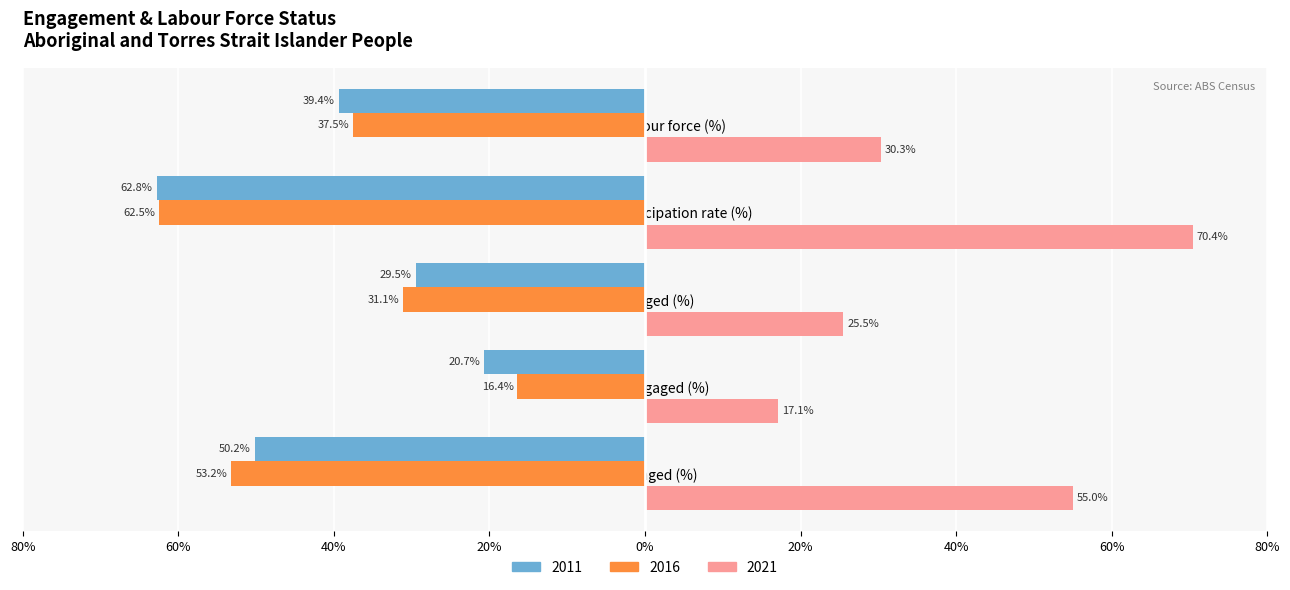

What is the average value of the 2021 series?

39.7